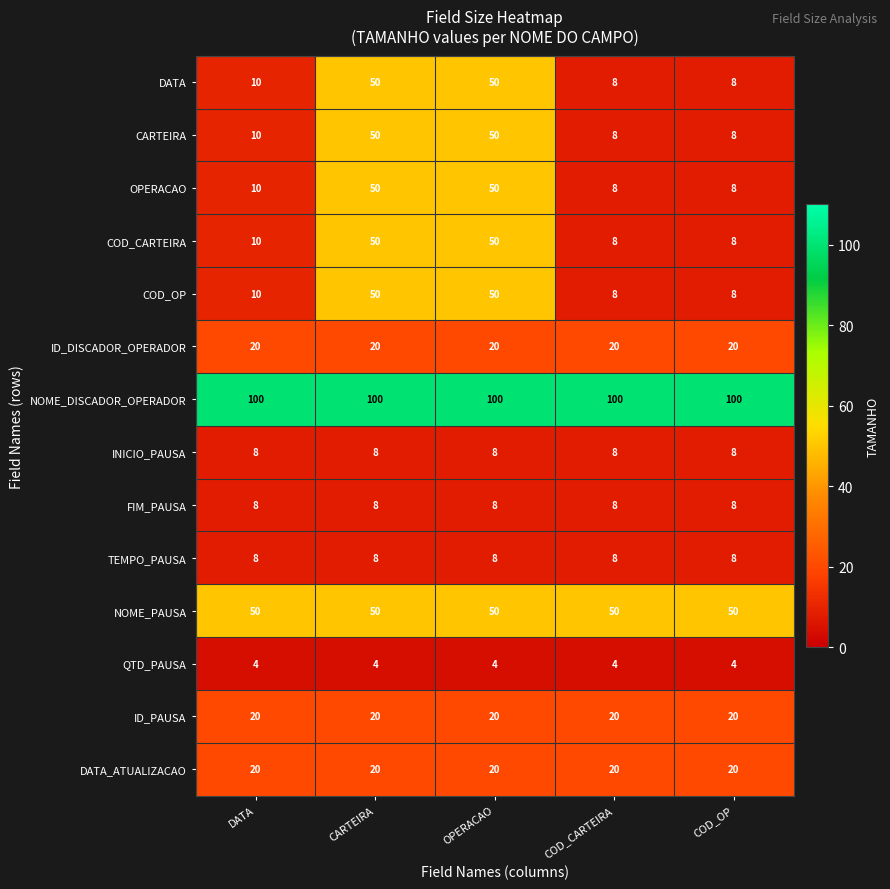

What is the sum of all DATA_ATUALIZACAO values?

100